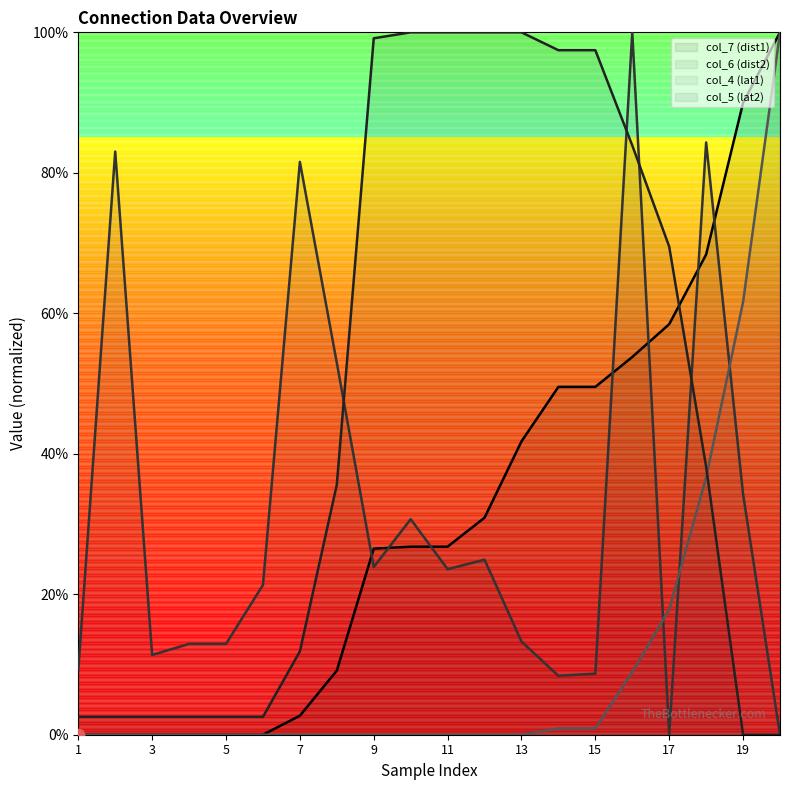

Is the value of col_6 (dist2) at 4 greater than the value of col_5 (lat2) at 14?

No